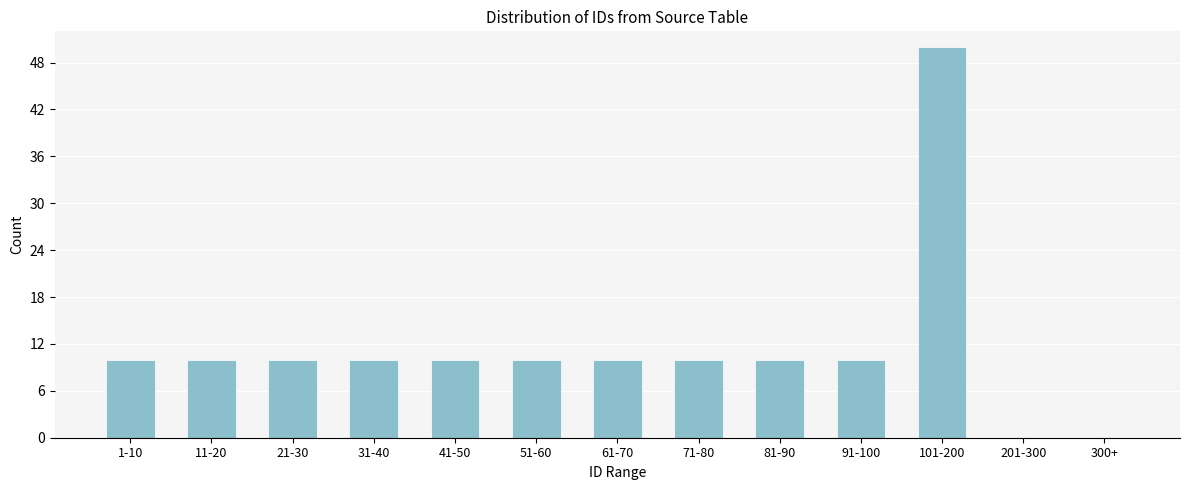

Reading left to right, what are all the values shown in this chart?

1-10=10	11-20=10	21-30=10	31-40=10	41-50=10	51-60=10	61-70=10	71-80=10	81-90=10	91-100=10	101-200=50	201-300=0	300+=0